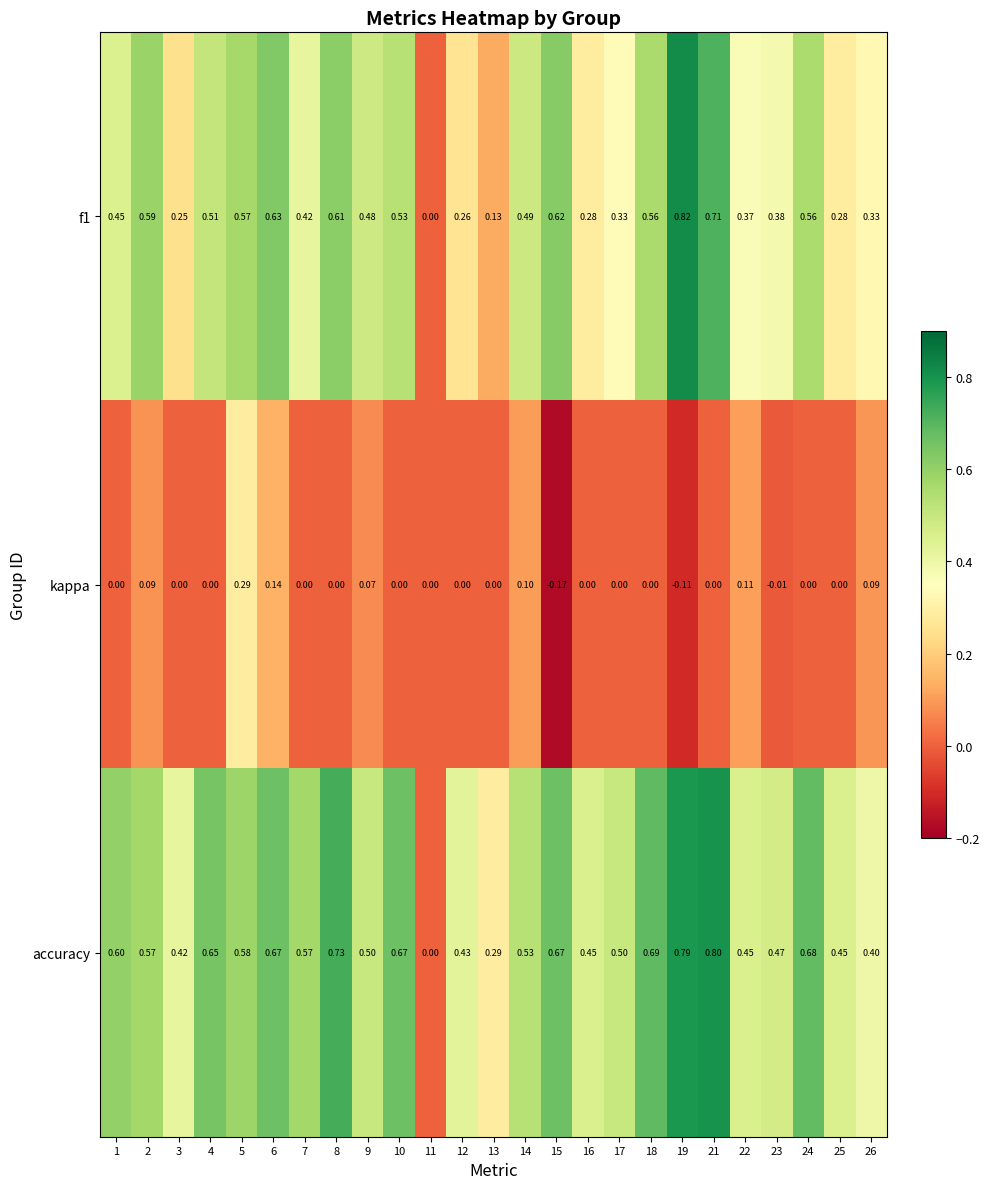

Which series has the largest total across all categories?

accuracy